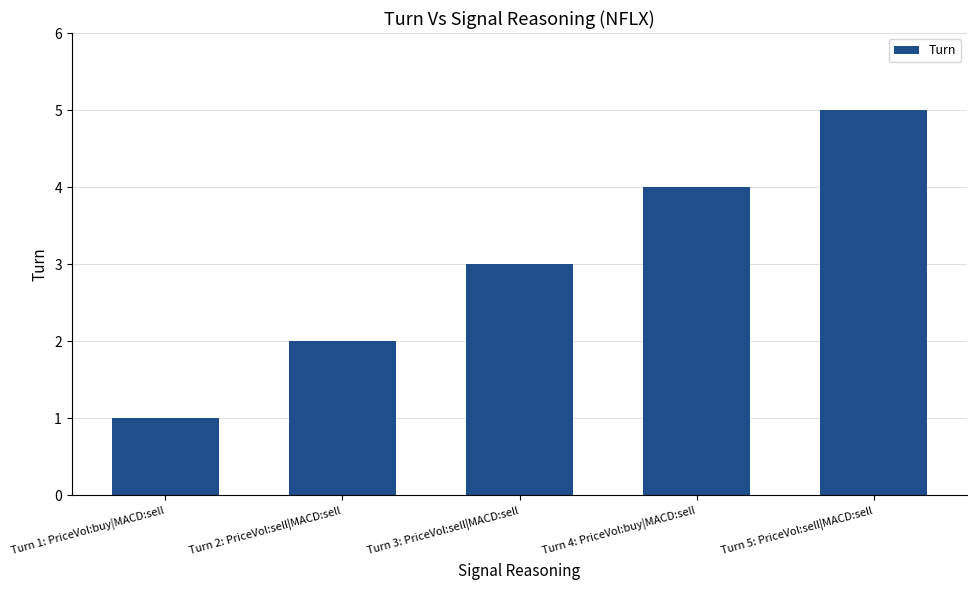

What is the change in value from Turn 1: PriceVol:buy|MACD:sell to Turn 5: PriceVol:sell|MACD:sell?

+4